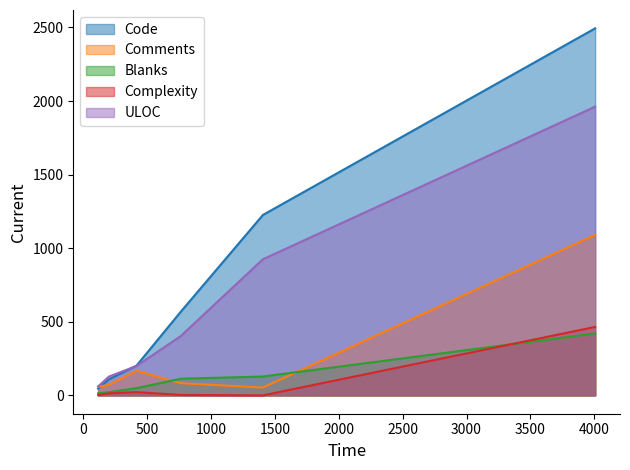

Where do Comments and Blanks first cross each other?

419 and 764